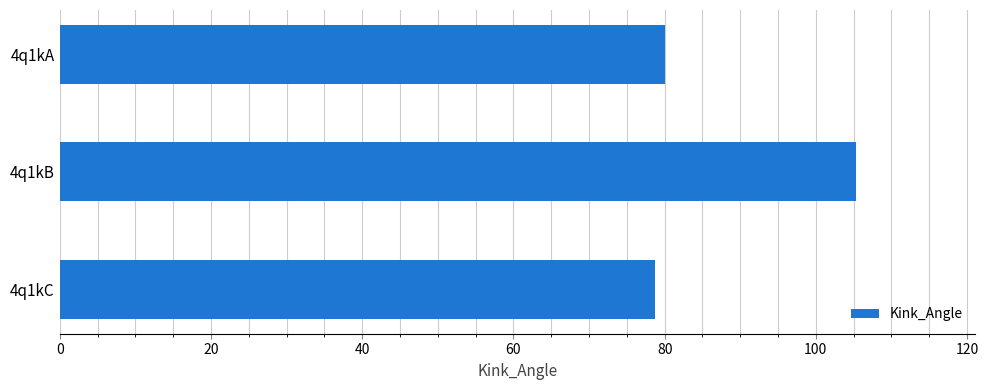

At which category does the chart reach its minimum across all series?

4q1kC